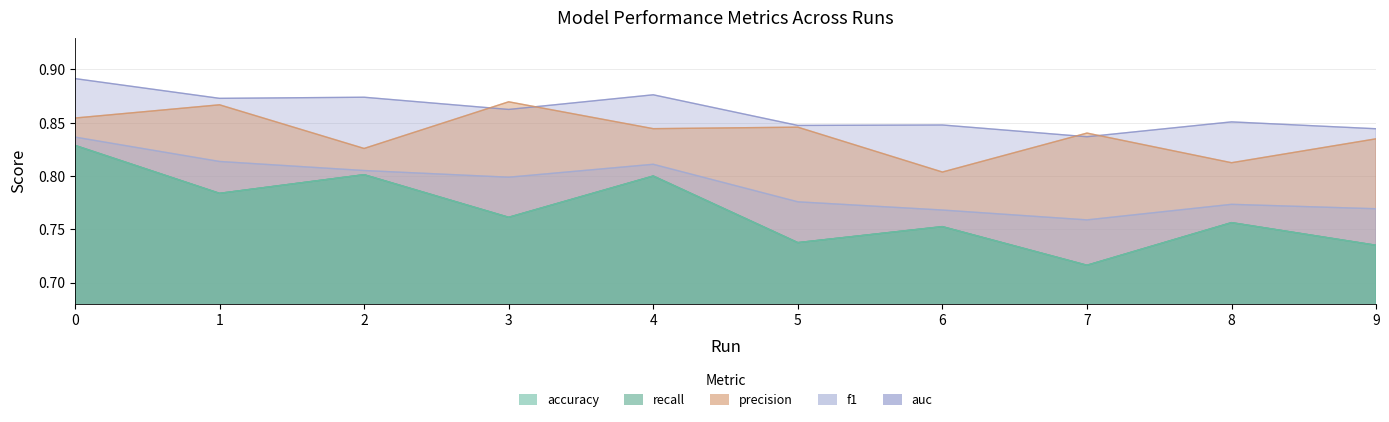

What is the sum of the precision values at 2 and 0?

1.7